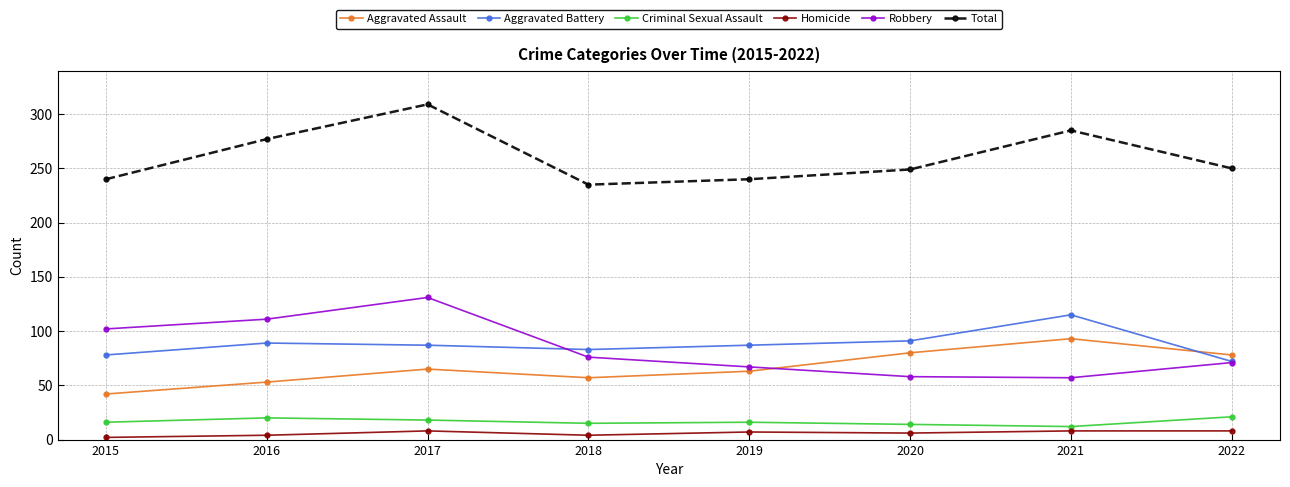

What is the greatest value displayed?

309